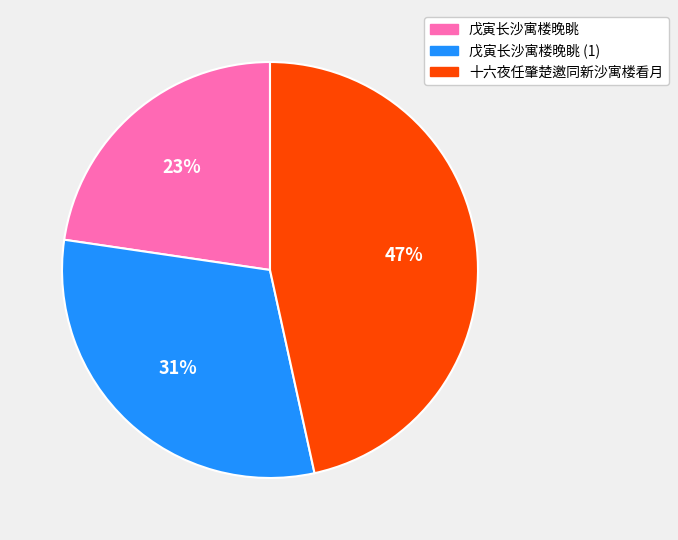

Count the number of slices in the pie.

3